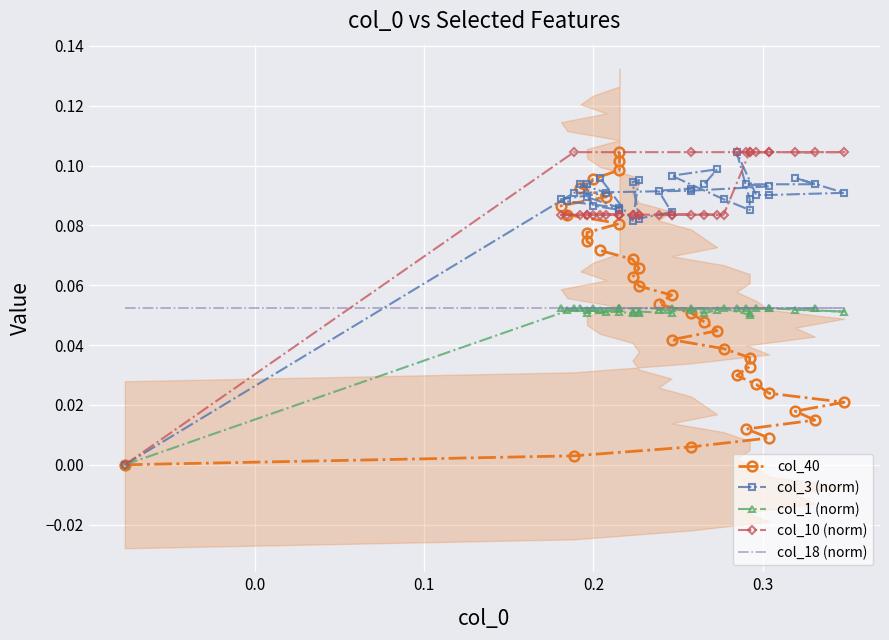

What are all the series names shown in the legend?

col_40, col_3 (norm), col_1 (norm), col_10 (norm), col_18 (norm)